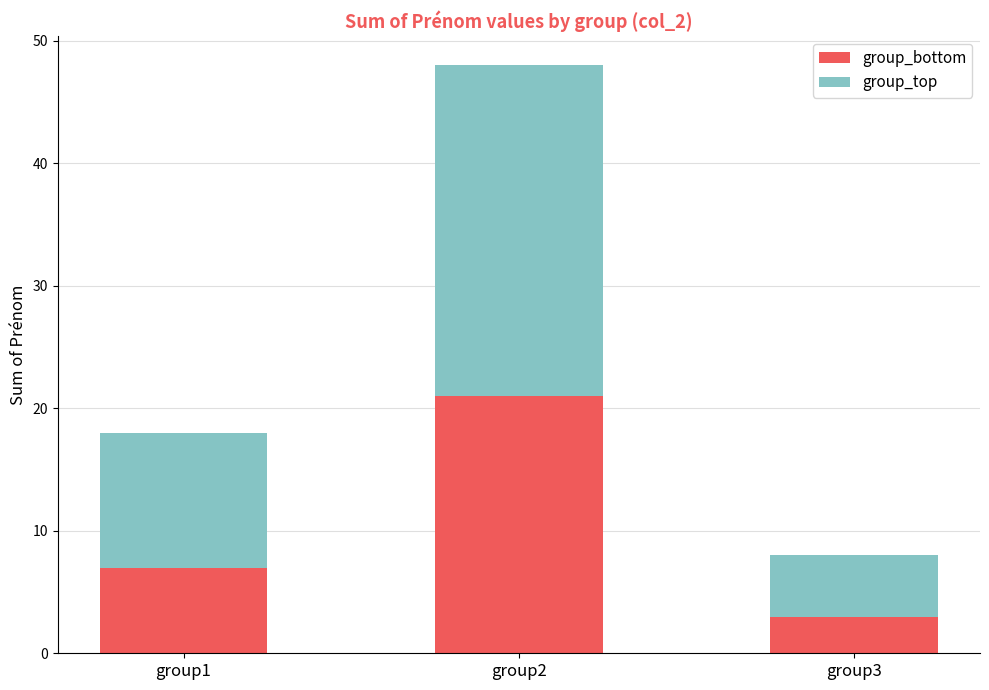

What is the lowest value of the group_bottom series?

3